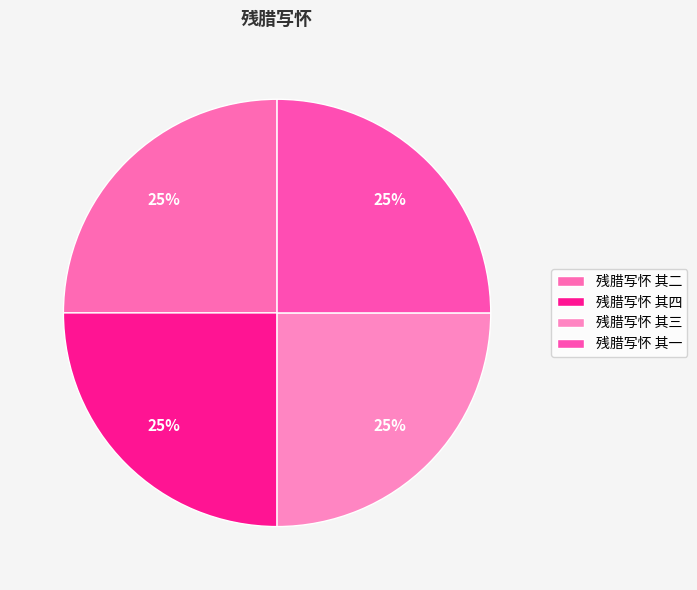

To the nearest percent, what is the combined percentage of 残腊写怀 其一 and 残腊写怀 其二?

50%